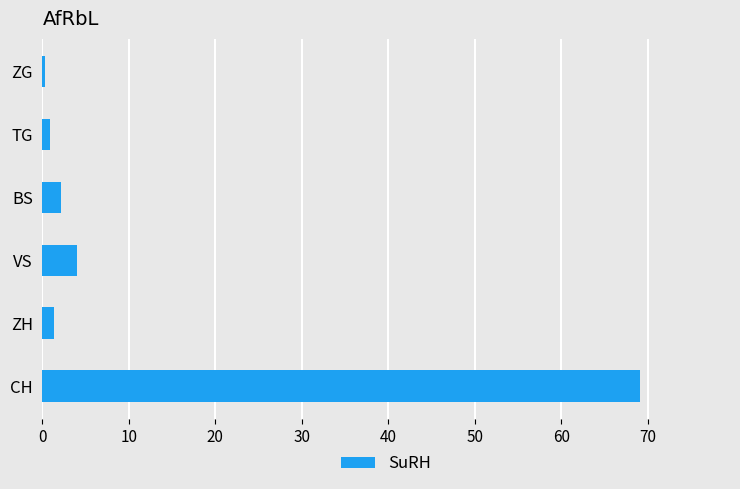

The chart shows a value of 4.0 at VS. True or false?

True